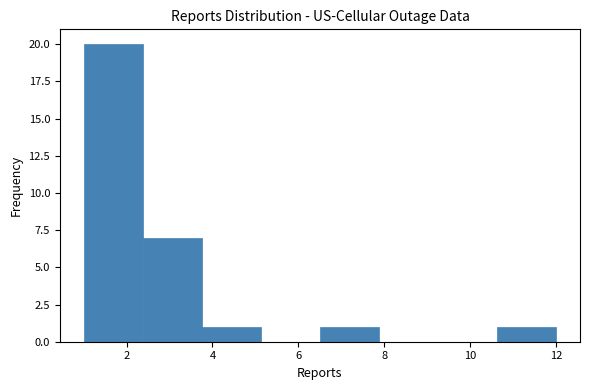

What is the height of the bar covering 1.0 to 2.4 on the x-axis? Neither the bar edges nor the heights are printed on the chart, so give them approximately, as read against the axes.

20